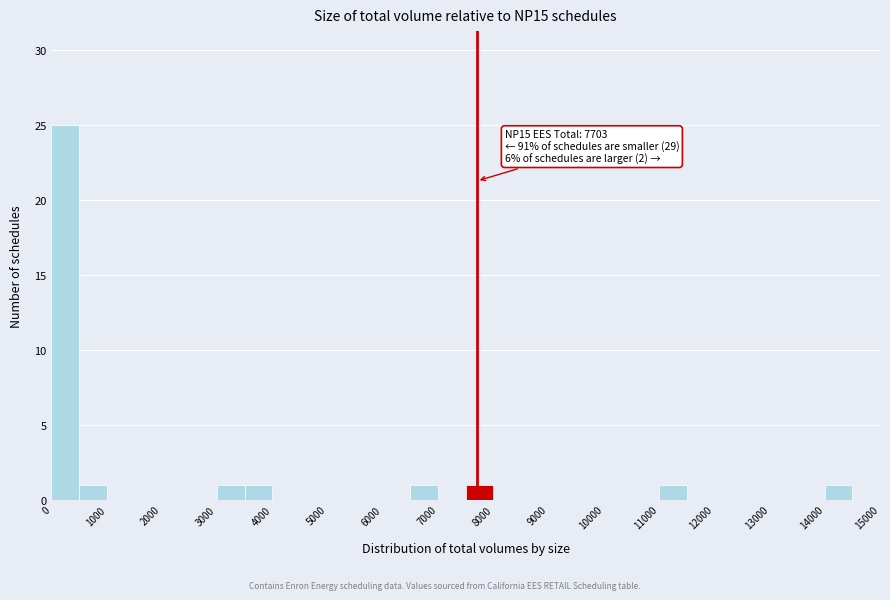

Which range on the x-axis has the tallest bar?

0 to 500